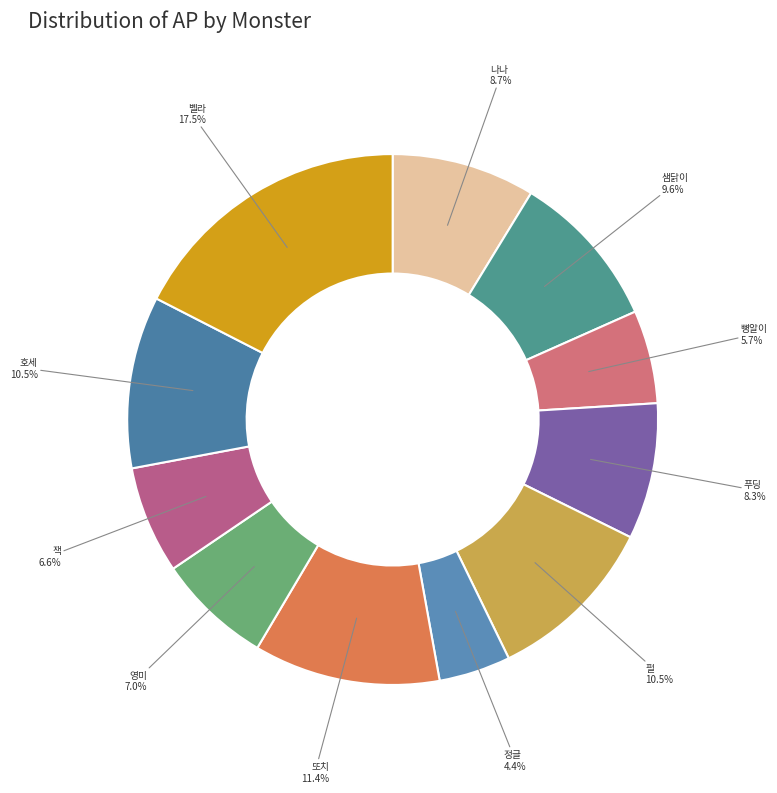

To the nearest percent, what percentage of the pie is 잭?

7%